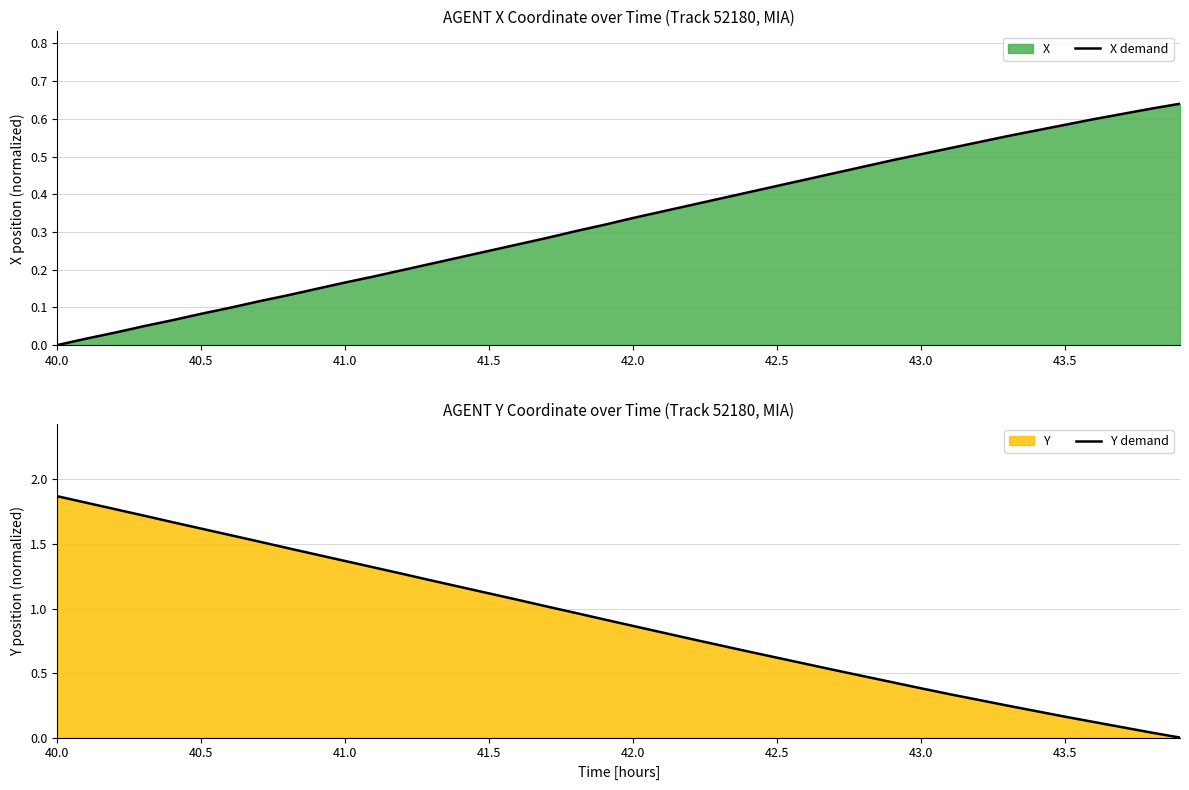

At which label does Y demand reach its peak?

40.0